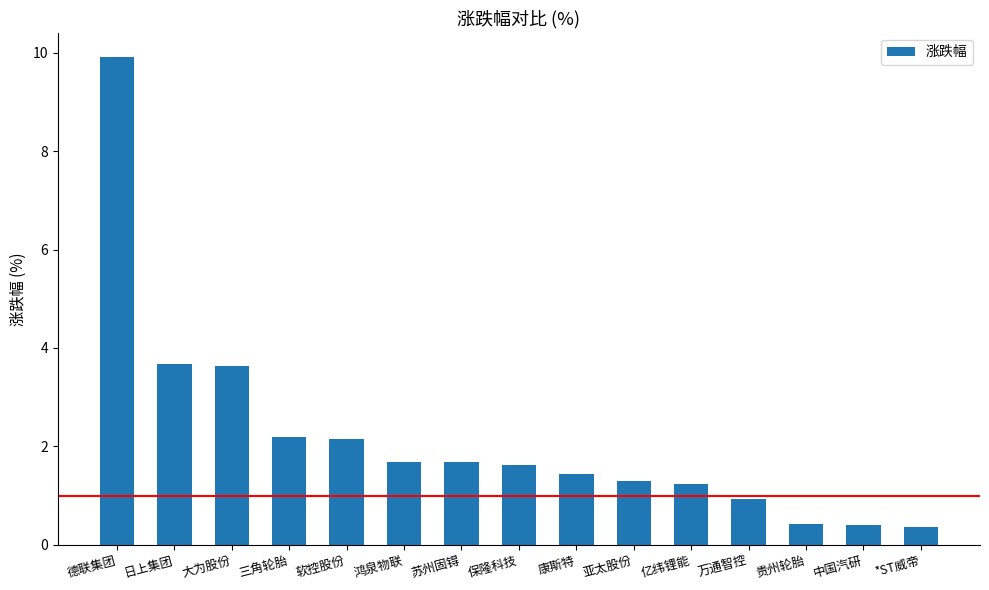

What is the difference between the values at 亚太股份 and 三角轮胎?

0.9